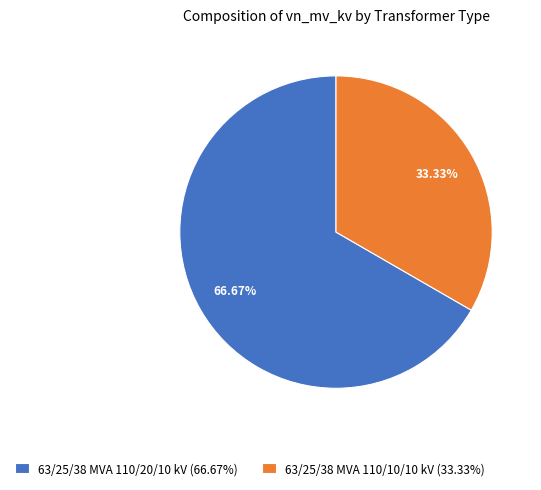

What is the ratio of the value at 63/25/38 MVA 110/10/10 kV (33.33%) to the value at 63/25/38 MVA 110/20/10 kV (66.67%)?

0.5